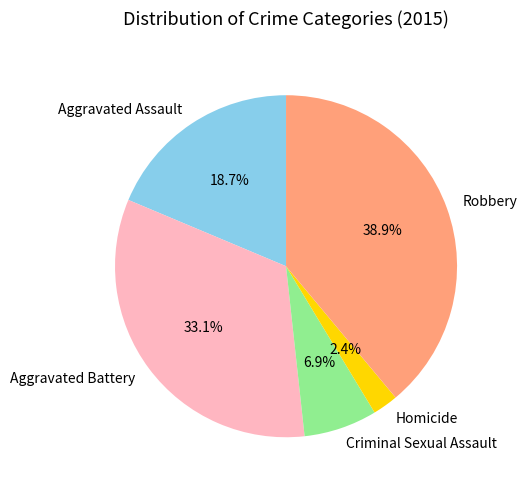

Is the sum of Aggravated Battery and Robbery greater than half?

Yes